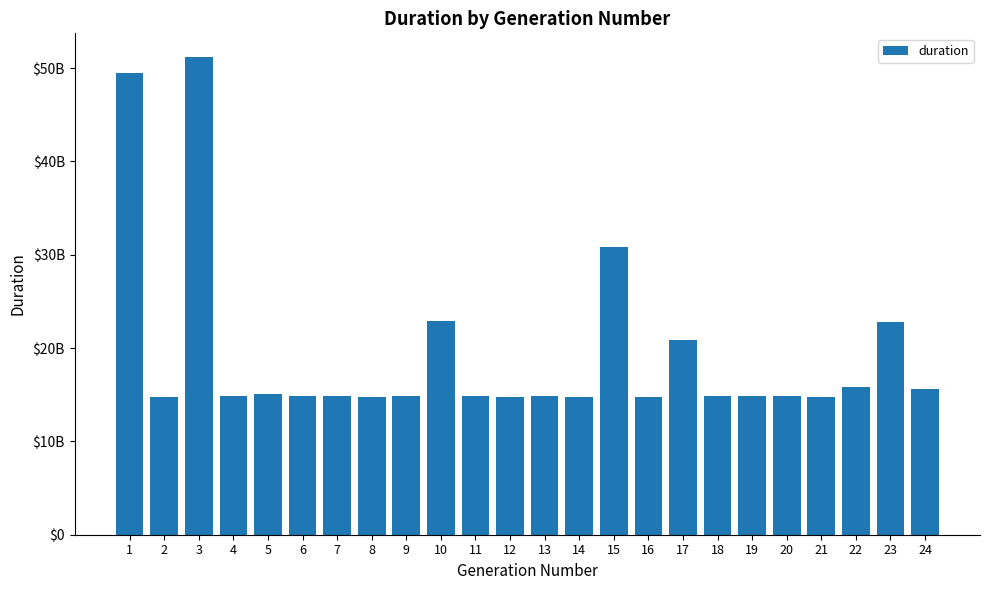

The chart shows a value of 8928422820 at 2. True or false?

False